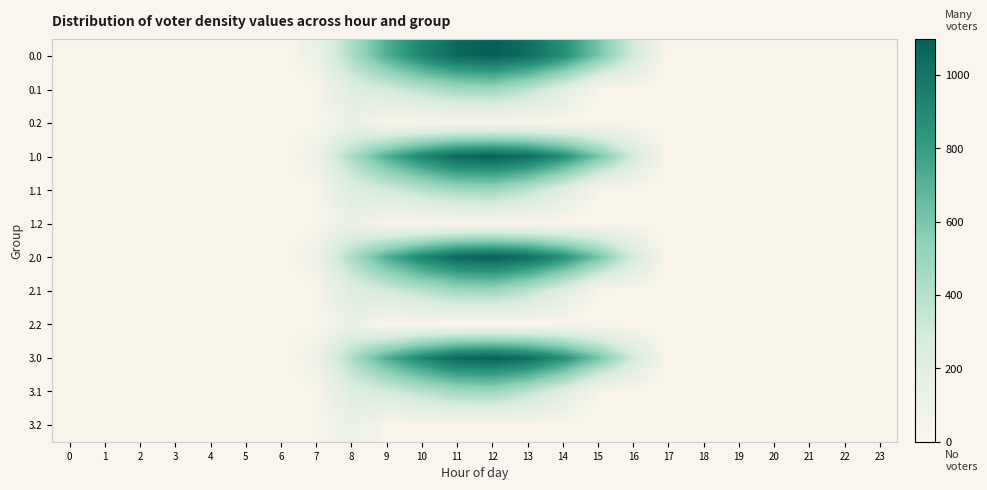

Reading left to right, what are all the values shown in this chart?

0.0: 0=0.0	1=0.0	2=0.0	3=0.0	4=0.0	5=0.0	6=0.0	7=120.6	8=430.3	9=716.9	10=916.2	11=1060.3	12=1096.7	13=1032.9	14=870.6	15=615.9	16=294.5	17=0.0	18=0.0	19=0.0	20=0.0	21=0.0	22=0.0	23=0.0
0.1: 0=0.0	1=0.0	2=0.0	3=0.0	4=0.0	5=0.0	6=0.0	7=17.7	8=227.5	9=295.9	10=388.1	11=471.7	12=485.4	13=382.7	14=219.2	15=17.3	16=0.0	17=0.0	18=0.0	19=0.0	20=0.0	21=0.0	22=0.0	23=0.0
0.2: 0=0.0	1=0.0	2=0.0	3=0.0	4=0.0	5=0.0	6=0.0	7=22.3	8=134.2	9=0.0	10=0.0	11=0.0	12=0.0	13=0.0	14=0.0	15=0.0	16=0.0	17=0.0	18=0.0	19=0.0	20=0.0	21=0.0	22=0.0	23=0.0
1.0: 0=0.0	1=0.0	2=0.0	3=0.0	4=0.0	5=0.0	6=0.0	7=120.6	8=430.3	9=716.9	10=916.2	11=1060.3	12=1096.7	13=1032.9	14=870.6	15=615.9	16=294.5	17=0.0	18=0.0	19=0.0	20=0.0	21=0.0	22=0.0	23=0.0
1.1: 0=0.0	1=0.0	2=0.0	3=0.0	4=0.0	5=0.0	6=0.0	7=17.7	8=227.5	9=295.9	10=388.1	11=471.7	12=485.4	13=382.7	14=219.2	15=17.3	16=0.0	17=0.0	18=0.0	19=0.0	20=0.0	21=0.0	22=0.0	23=0.0
1.2: 0=0.0	1=0.0	2=0.0	3=0.0	4=0.0	5=0.0	6=0.0	7=22.3	8=134.2	9=0.0	10=0.0	11=0.0	12=0.0	13=0.0	14=0.0	15=0.0	16=0.0	17=0.0	18=0.0	19=0.0	20=0.0	21=0.0	22=0.0	23=0.0
2.0: 0=0.0	1=0.0	2=0.0	3=0.0	4=0.0	5=0.0	6=0.0	7=120.6	8=430.3	9=716.9	10=916.2	11=1060.3	12=1096.7	13=1032.9	14=870.6	15=615.9	16=294.5	17=0.0	18=0.0	19=0.0	20=0.0	21=0.0	22=0.0	23=0.0
2.1: 0=0.0	1=0.0	2=0.0	3=0.0	4=0.0	5=0.0	6=0.0	7=17.7	8=227.5	9=295.9	10=388.1	11=471.7	12=485.4	13=382.7	14=219.2	15=17.3	16=0.0	17=0.0	18=0.0	19=0.0	20=0.0	21=0.0	22=0.0	23=0.0
2.2: 0=0.0	1=0.0	2=0.0	3=0.0	4=0.0	5=0.0	6=0.0	7=22.3	8=134.2	9=0.0	10=0.0	11=0.0	12=0.0	13=0.0	14=0.0	15=0.0	16=0.0	17=0.0	18=0.0	19=0.0	20=0.0	21=0.0	22=0.0	23=0.0
3.0: 0=0.0	1=0.0	2=0.0	3=0.0	4=0.0	5=0.0	6=0.0	7=120.6	8=430.3	9=716.9	10=916.2	11=1060.3	12=1096.7	13=1032.9	14=870.6	15=615.9	16=294.5	17=0.0	18=0.0	19=0.0	20=0.0	21=0.0	22=0.0	23=0.0
3.1: 0=0.0	1=0.0	2=0.0	3=0.0	4=0.0	5=0.0	6=0.0	7=17.7	8=227.5	9=295.9	10=388.1	11=471.7	12=485.4	13=382.7	14=219.2	15=17.3	16=0.0	17=0.0	18=0.0	19=0.0	20=0.0	21=0.0	22=0.0	23=0.0
3.2: 0=0.0	1=0.0	2=0.0	3=0.0	4=0.0	5=0.0	6=0.0	7=22.3	8=134.2	9=0.0	10=0.0	11=0.0	12=0.0	13=0.0	14=0.0	15=0.0	16=0.0	17=0.0	18=0.0	19=0.0	20=0.0	21=0.0	22=0.0	23=0.0